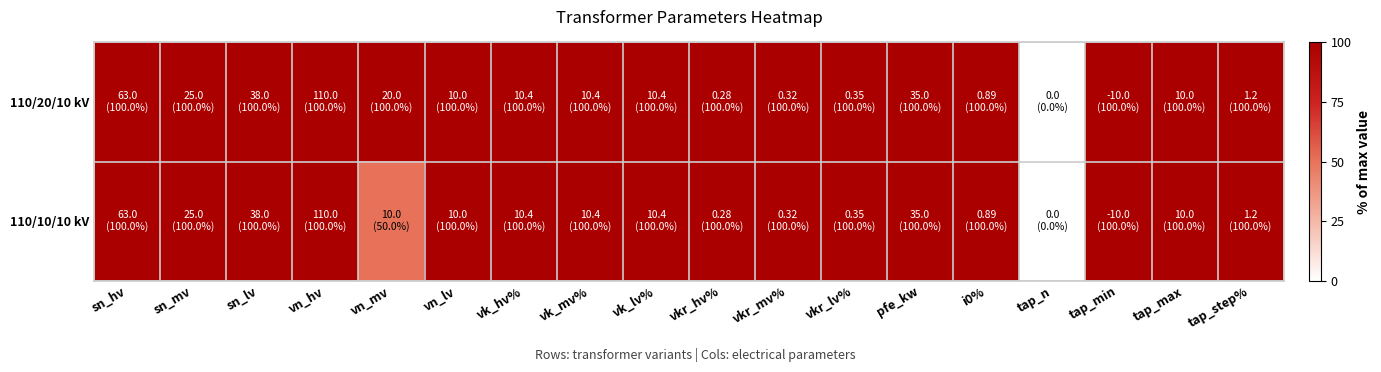

Reading left to right, list all the values displayed in this chart.

110/20/10 kV: sn_hv=100	sn_mv=100	sn_lv=100	vn_hv=100	vn_mv=100	vn_lv=100	vk_hv%=100	vk_mv%=100	vk_lv%=100	vkr_hv%=100	vkr_mv%=100	vkr_lv%=100	pfe_kw=100	i0%=100	tap_n=0	tap_min=100	tap_max=100	tap_step%=100
110/10/10 kV: sn_hv=100	sn_mv=100	sn_lv=100	vn_hv=100	vn_mv=50	vn_lv=100	vk_hv%=100	vk_mv%=100	vk_lv%=100	vkr_hv%=100	vkr_mv%=100	vkr_lv%=100	pfe_kw=100	i0%=100	tap_n=0	tap_min=100	tap_max=100	tap_step%=100